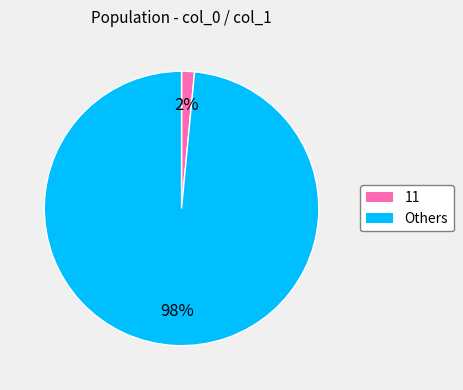

How many segments does this pie chart have?

2